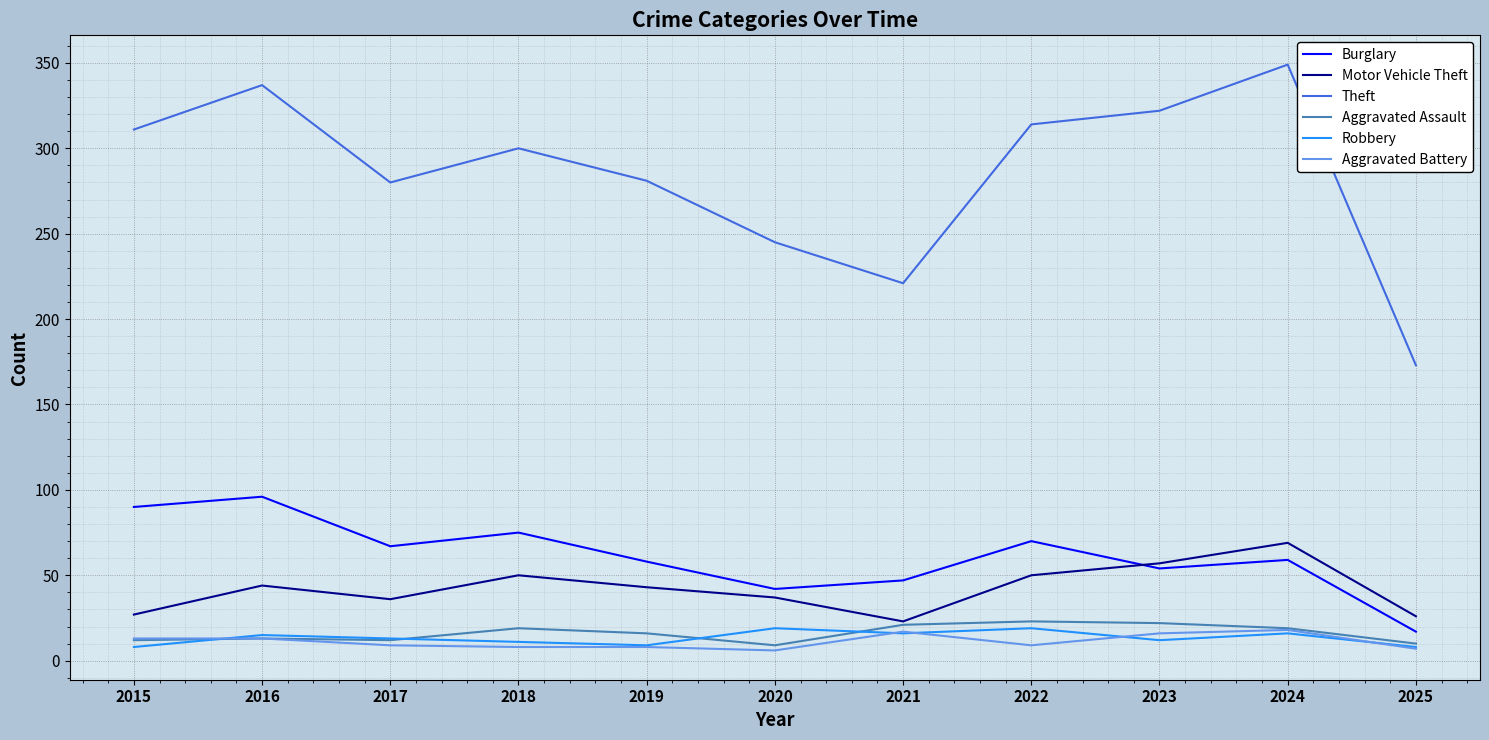

True or false: Aggravated Battery and Motor Vehicle Theft intersect in this chart.

False